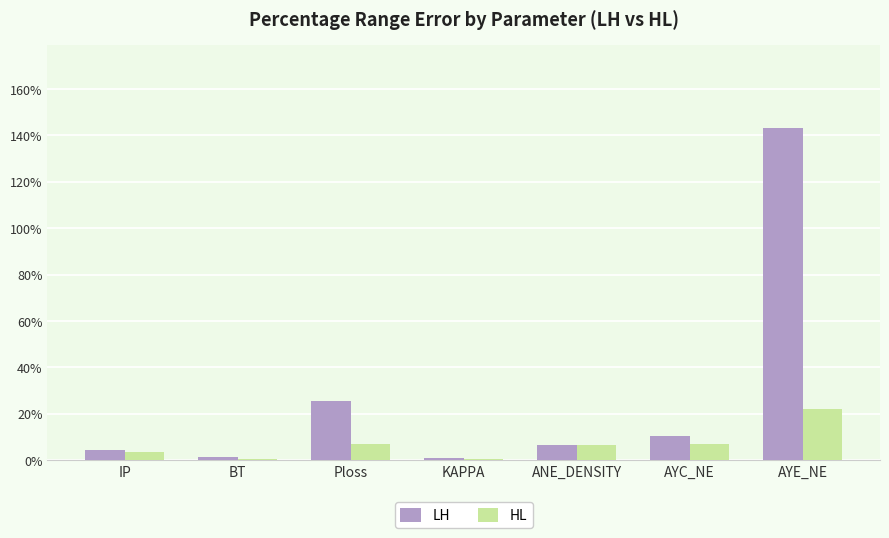

The LH series shows 25.5 at Ploss. True or false?

True